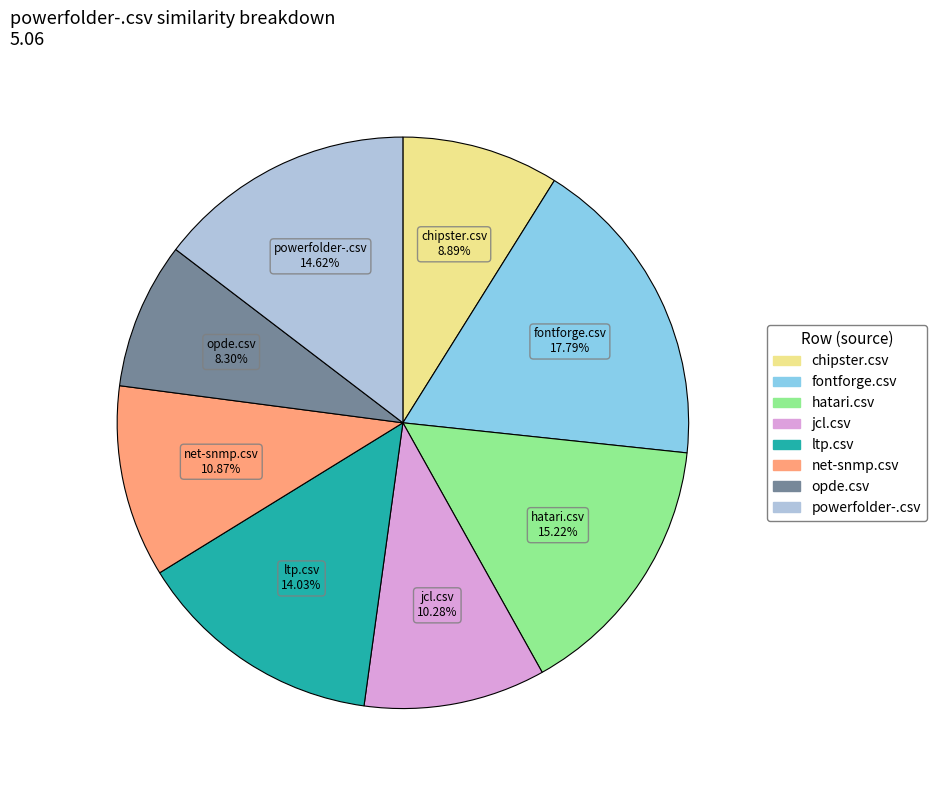

How many slices are in this pie chart?

8